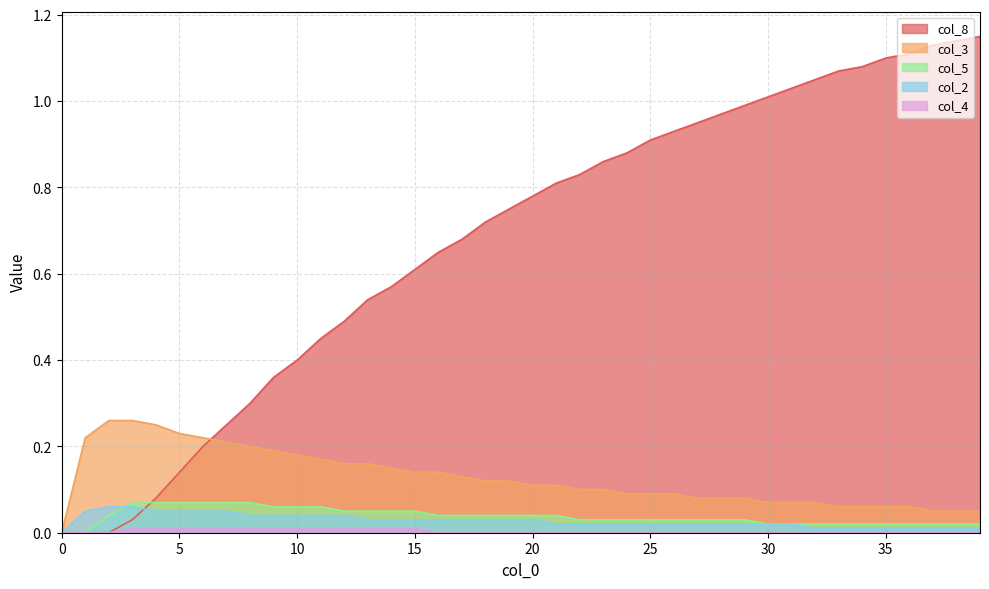

How many col_2 values are between 0 and 1?

40